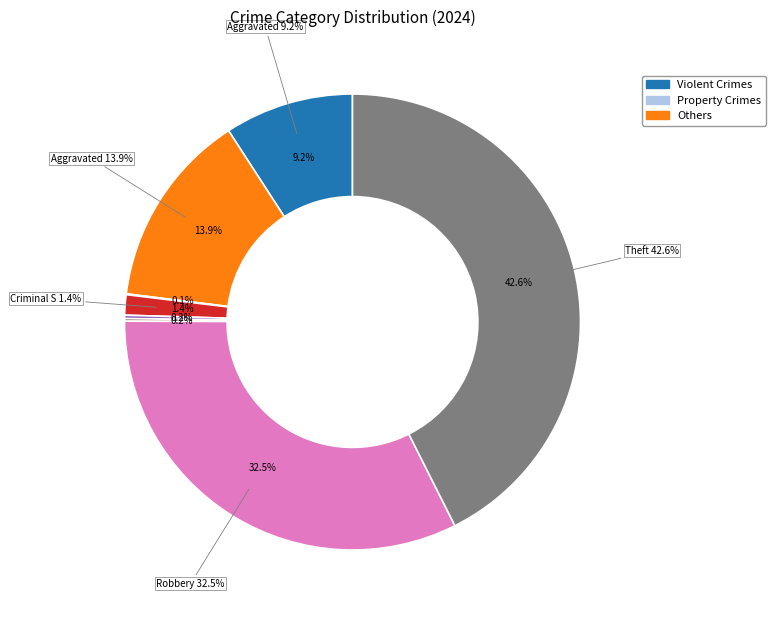

Does any single category account for the majority?

No